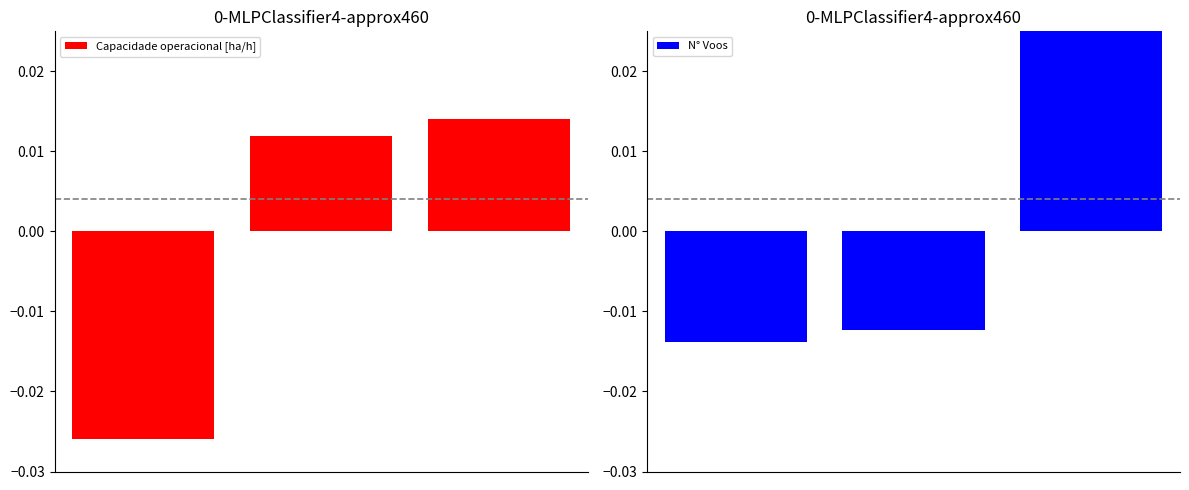

How many values in Capacidade operacional [ha/h] are above zero?

2